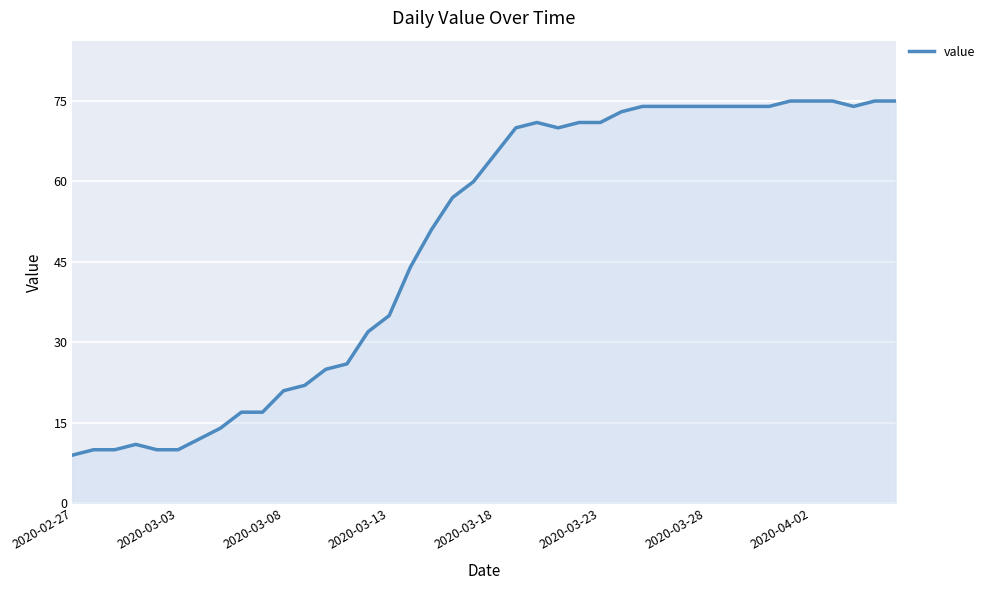

What is the maximum value shown in the chart?

75